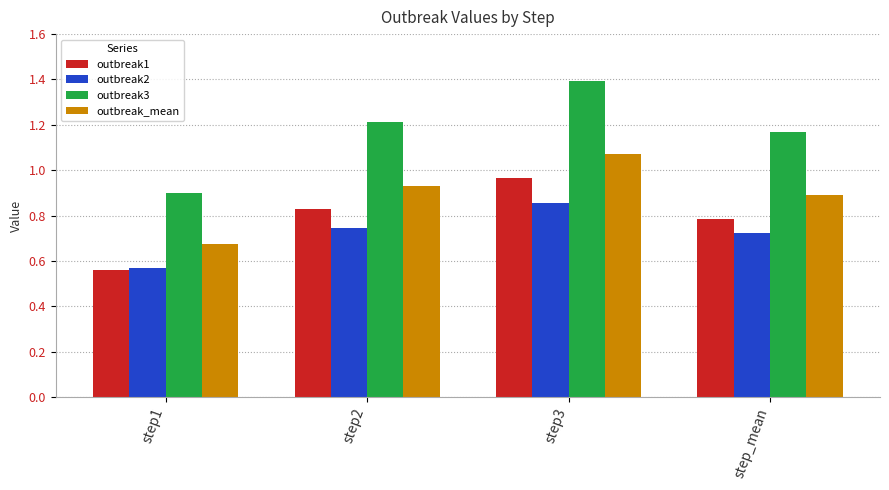

How many groups of bars are there?

4